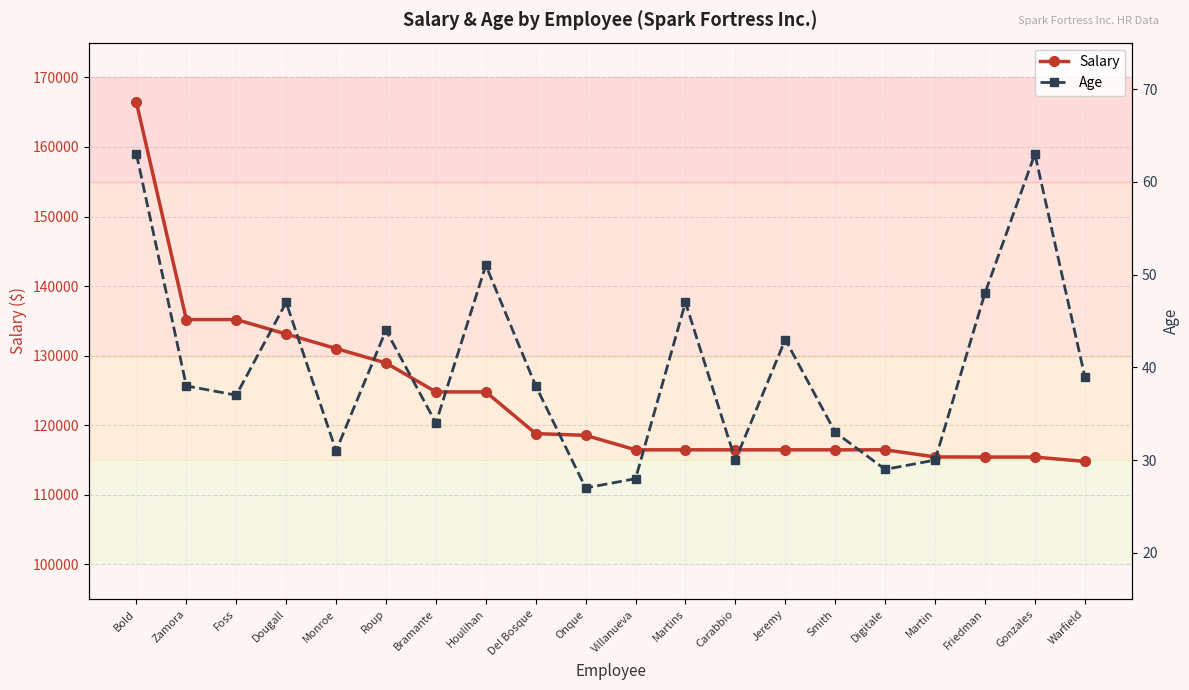

The Salary series shows 194811 at Jeremy. True or false?

False